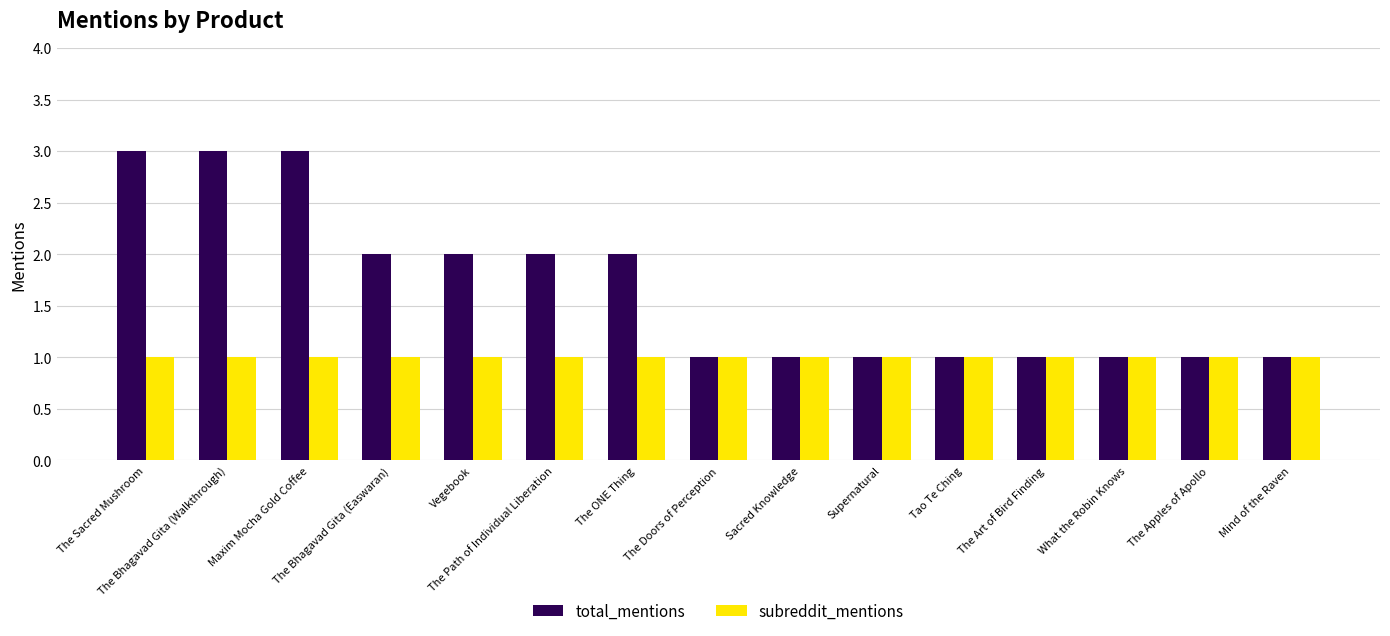

Reading left to right, what are all the values shown in this chart?

total_mentions: 3	3	3	2	2	2	2	1	1	1	1	1	1	1	1
subreddit_mentions: 1	1	1	1	1	1	1	1	1	1	1	1	1	1	1